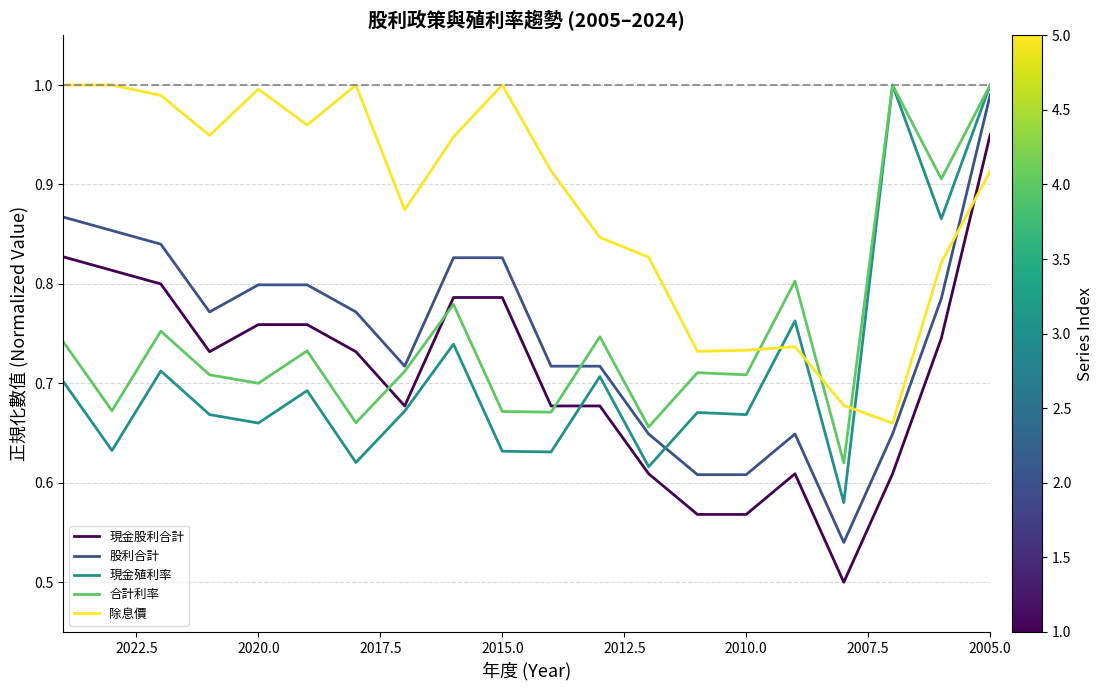

How many interior local peaks does the 合計利率 series have?

7